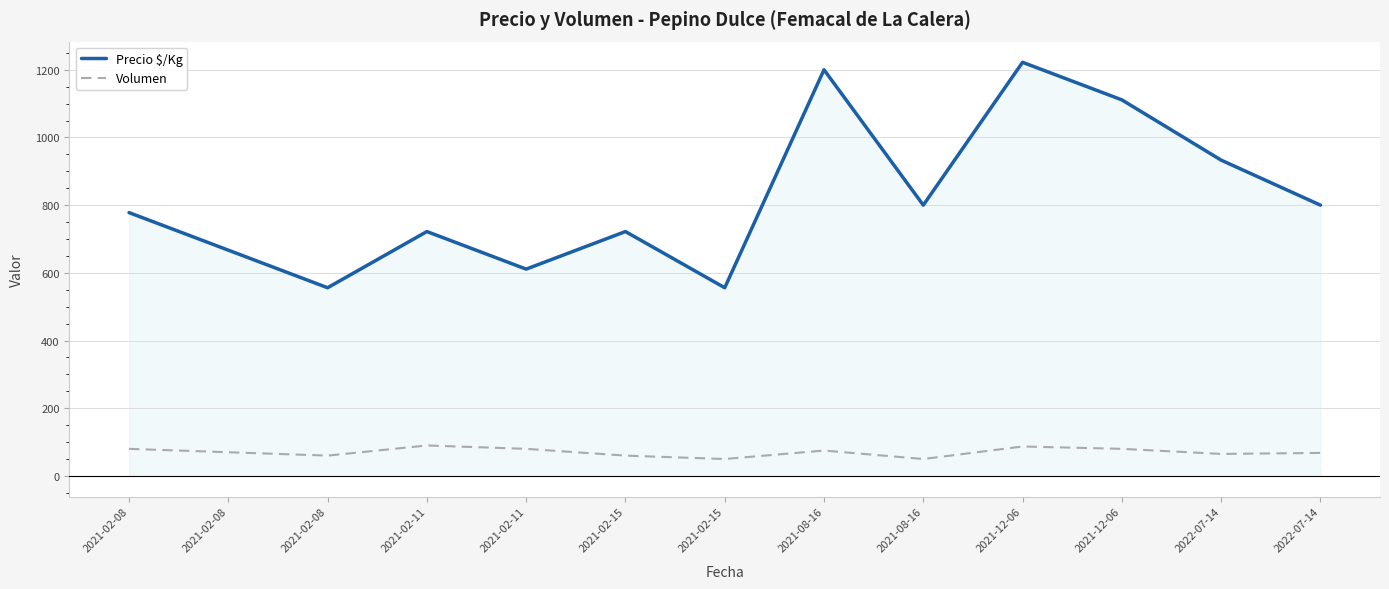

Count the number of categories in the chart.

13